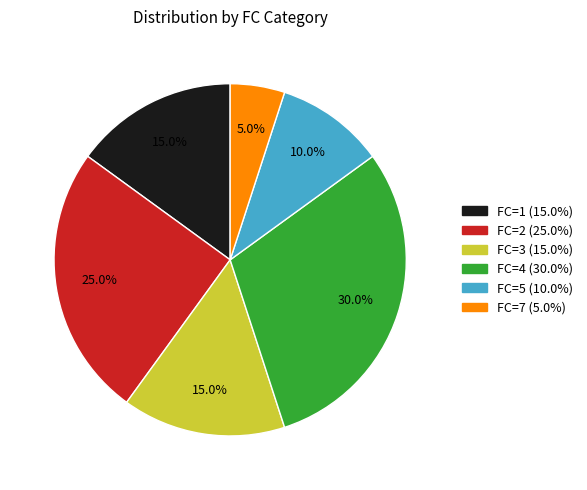

Count the number of slices in the pie.

6